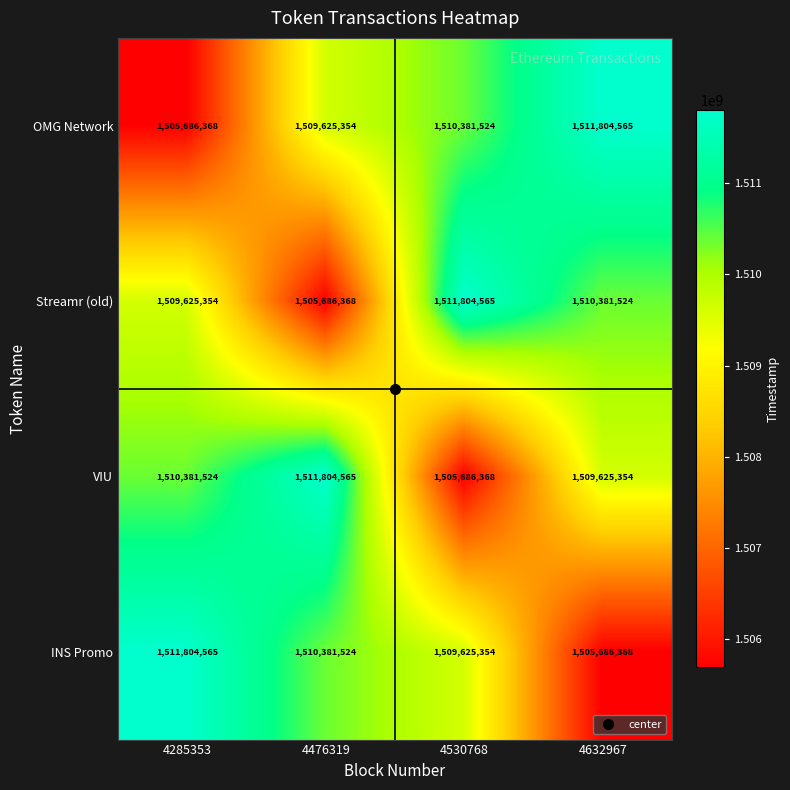

At 4530768, list the series in order from smallest to largest.

VIU, INS Promo, OMG Network, Streamr (old)